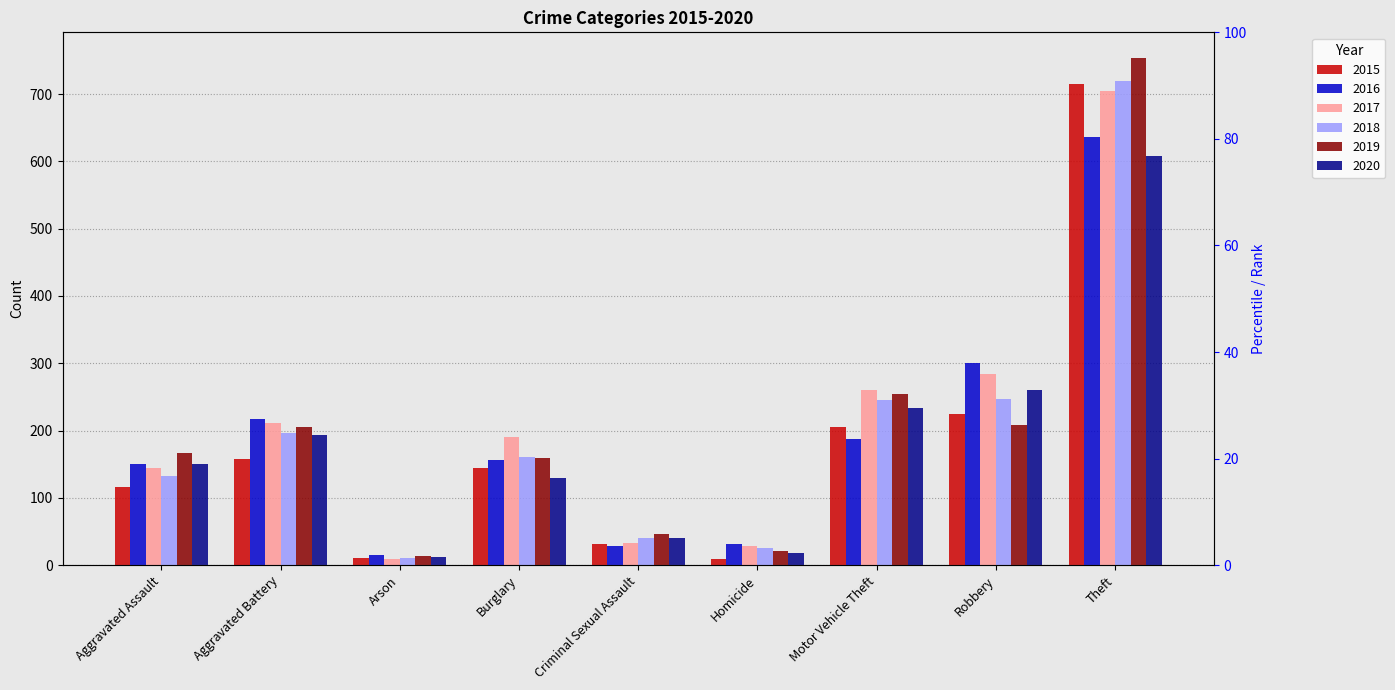

Which series has the widest spread of values?

2019